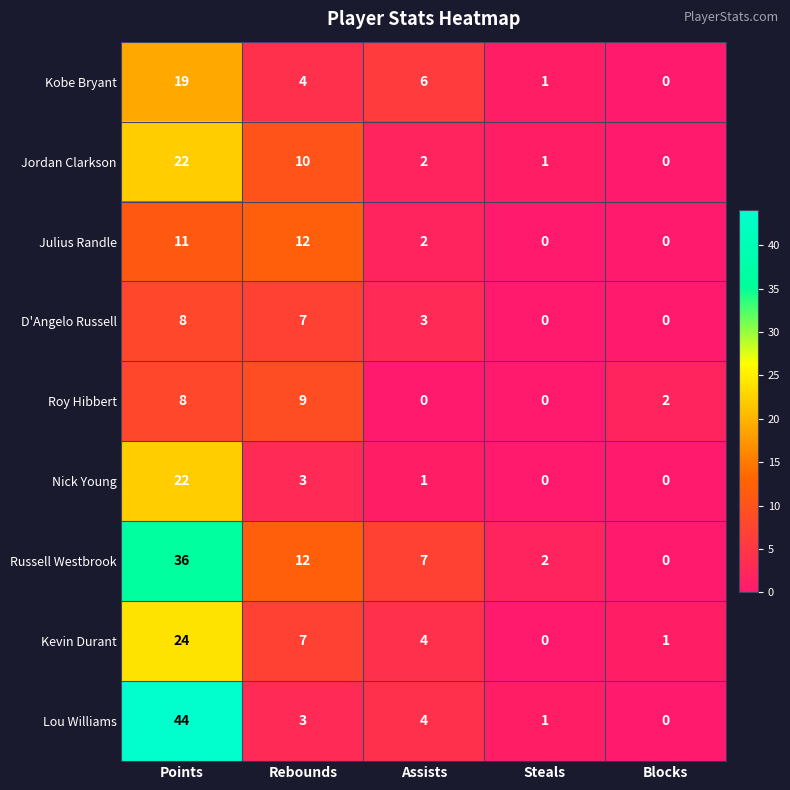

Which series changed the most between Points and Assists?

Lou Williams